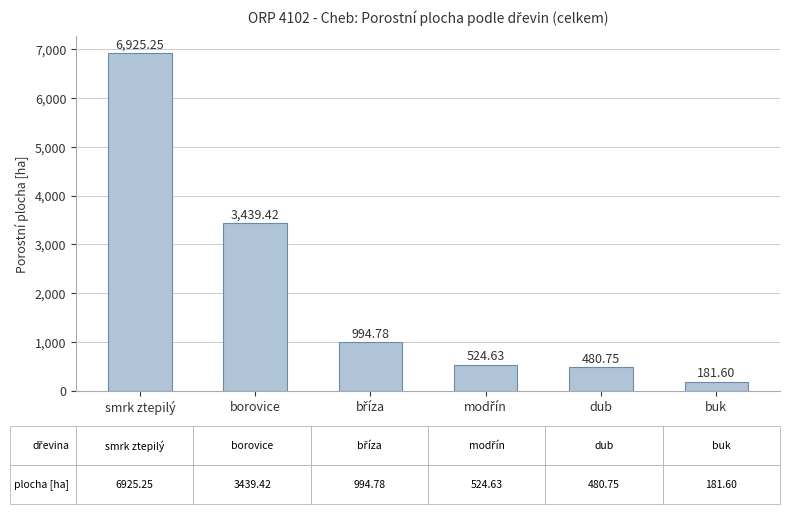

What is the change in value from smrk ztepilý to dub?

-6444.5